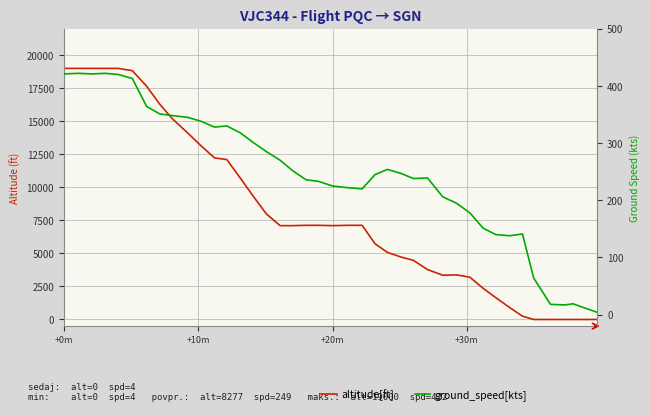

Rank the series by their average value, from highest to lowest.

altitude[ft], ground_speed[kts]